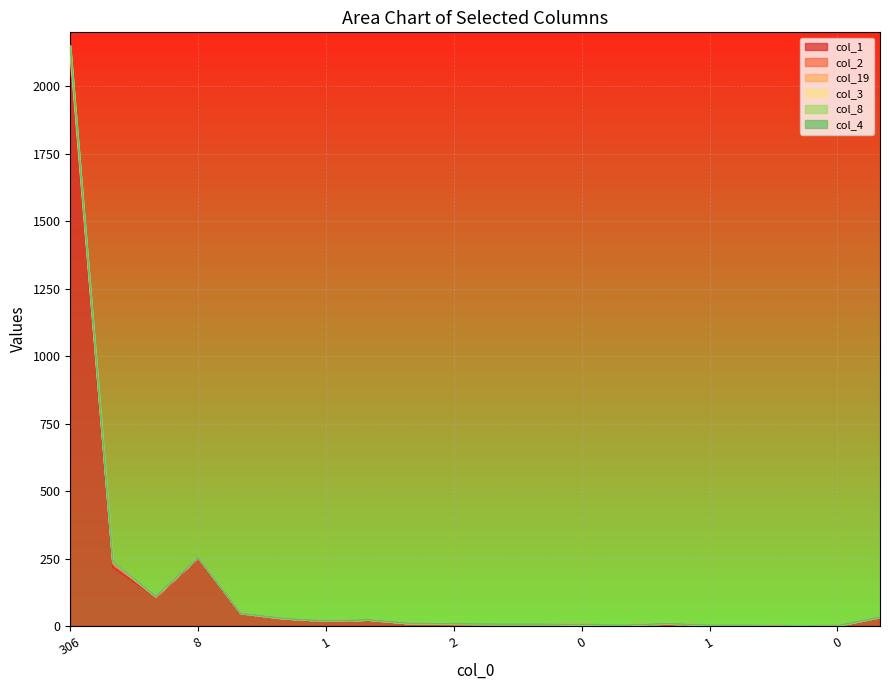

List the labels in order of col_8 value, largest first.

306, 9, 34, 8, 2, 4, 1, 2, 0, 2, 2, 0, 0, 1, 0, 1, 0, 2, 0, 4